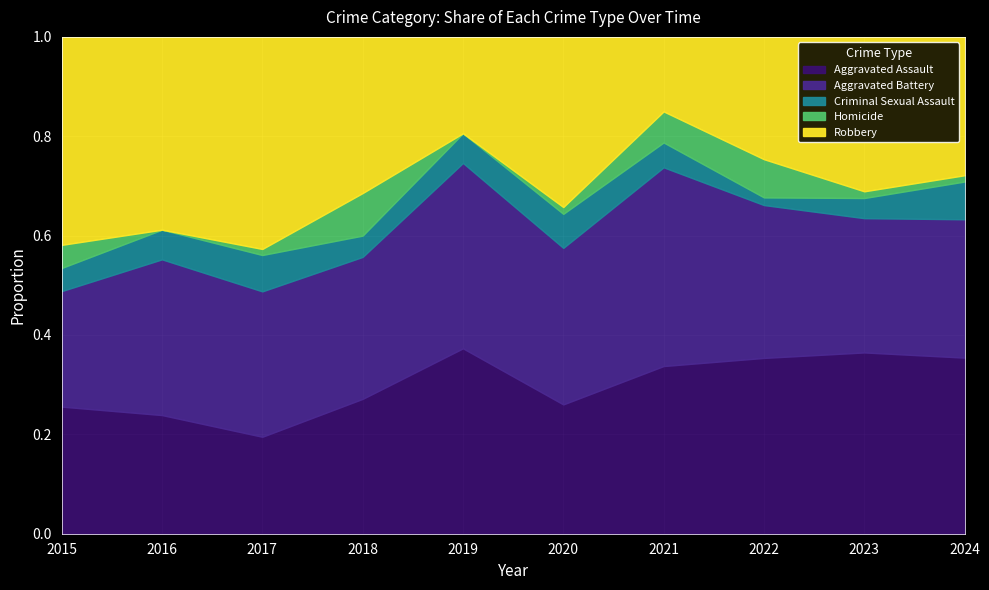

Does the chart display data point markers on the line(s)?

No